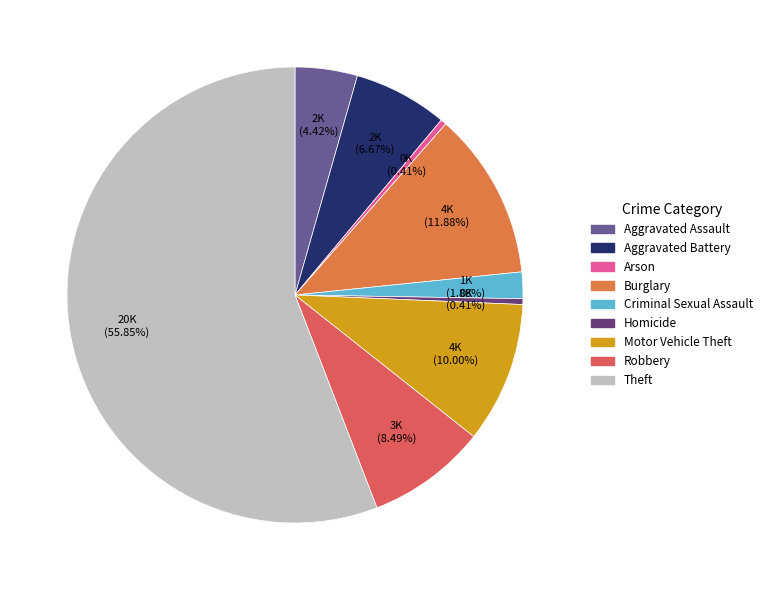

Which slice is the smallest?

Homicide